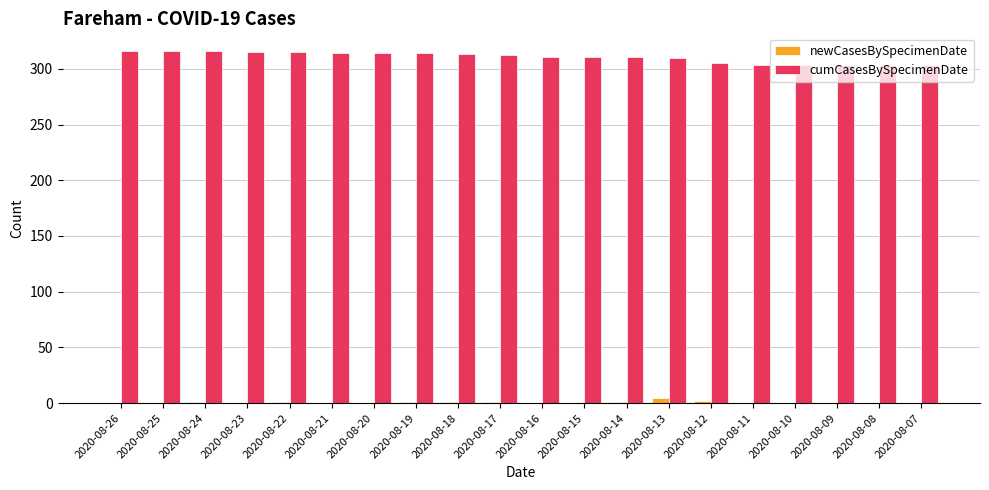

The value of newCasesBySpecimenDate at 2020-08-21 is 0. True or false?

True